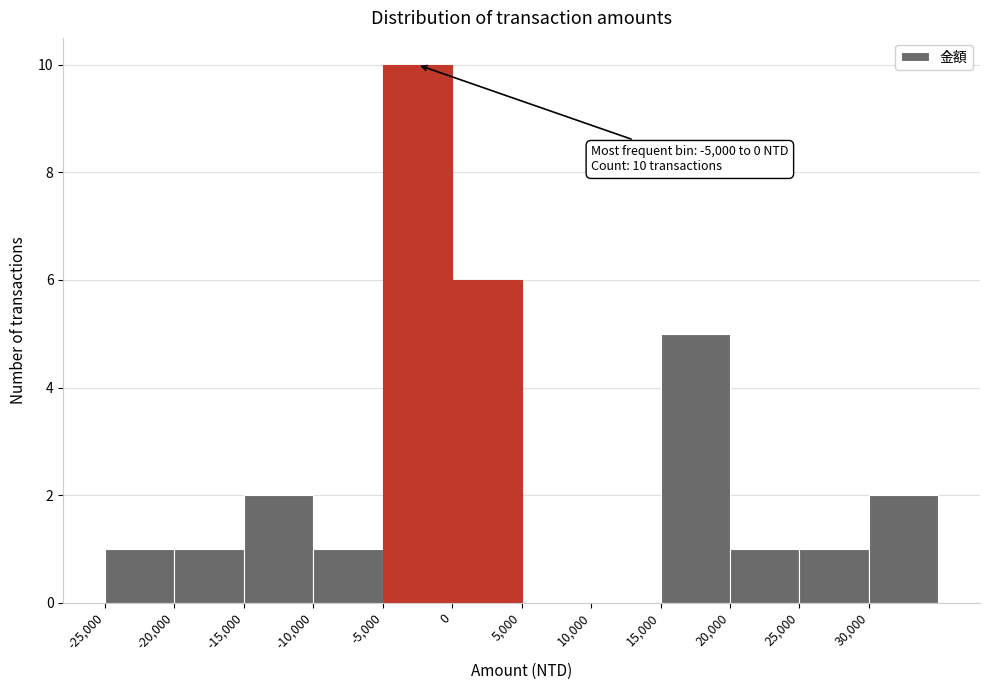

Which range on the x-axis has the tallest bar?

-5000 to 0